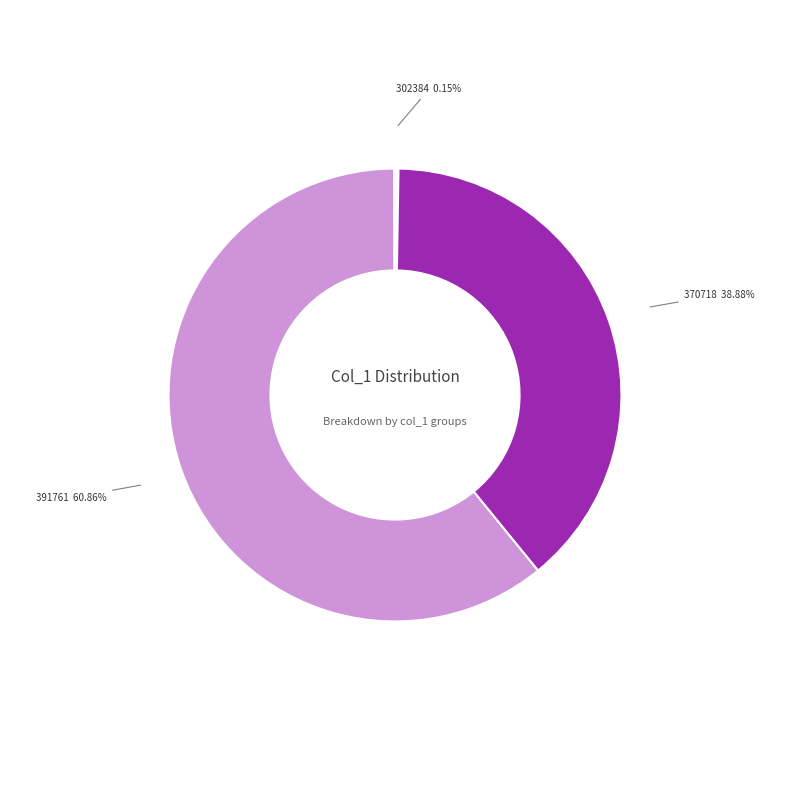

Is there any slice that represents more than half of the pie?

Yes